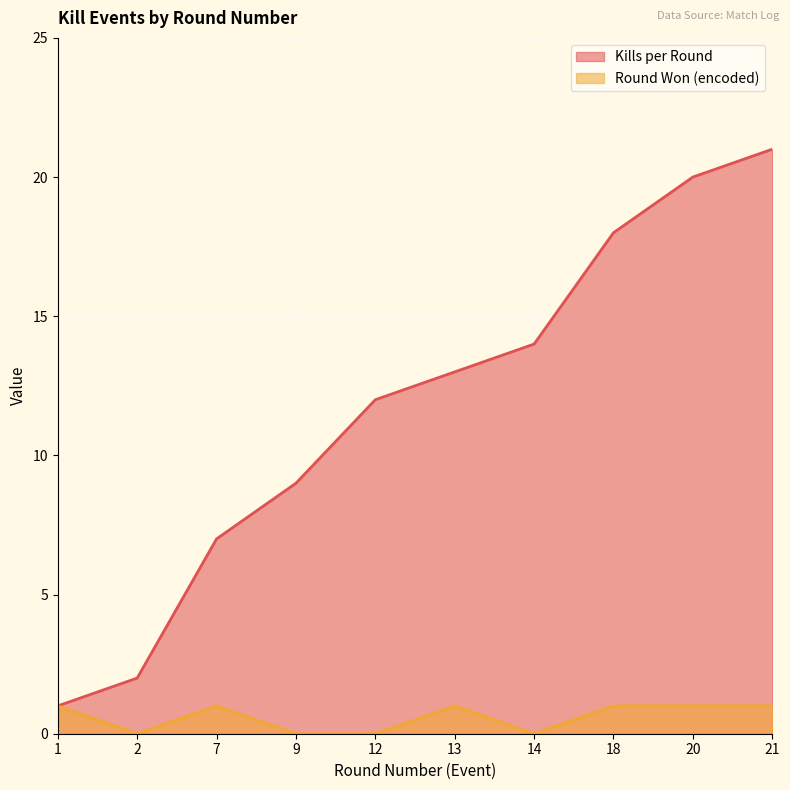

How many lines are shown in the chart?

2